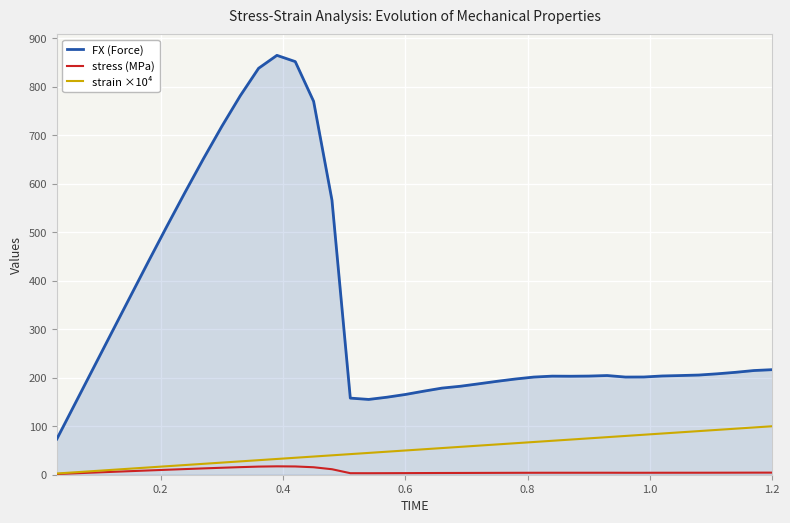

Which series has the largest total across all categories?

FX (Force)